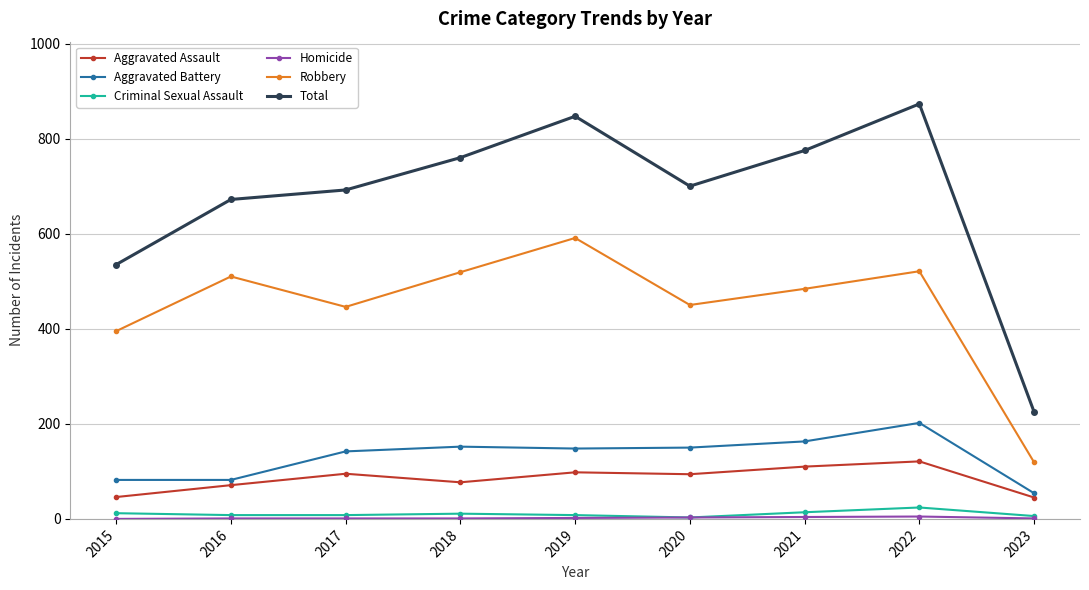

Which label corresponds to the largest value in the chart?

2022